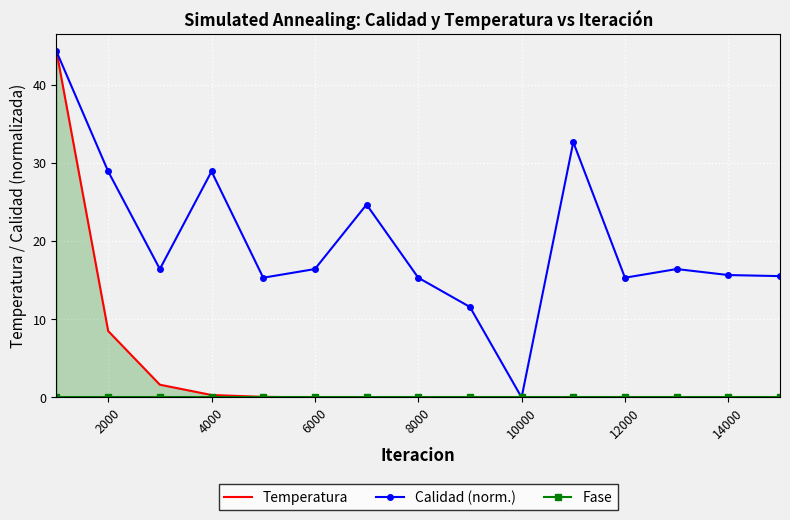

At which category does Calidad (norm.) reach its first local peak?

4000